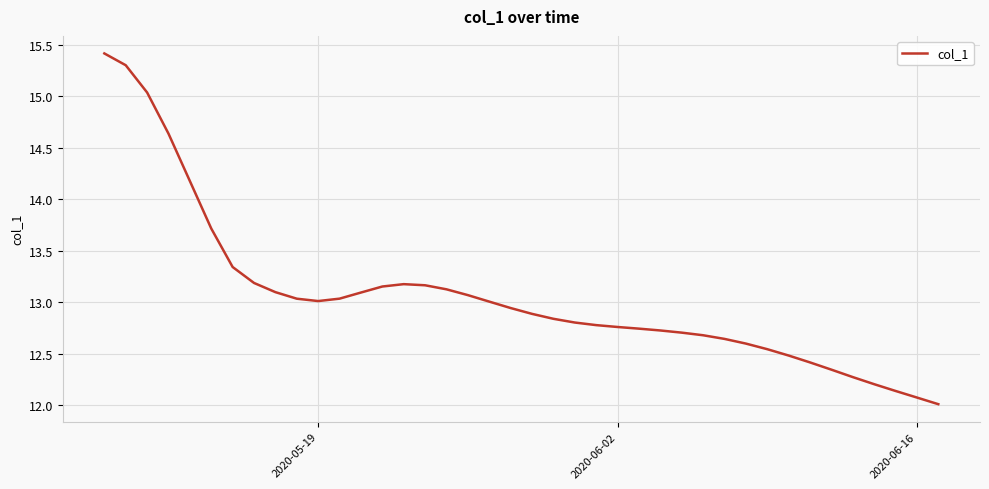

What is the smallest value displayed?

12.0